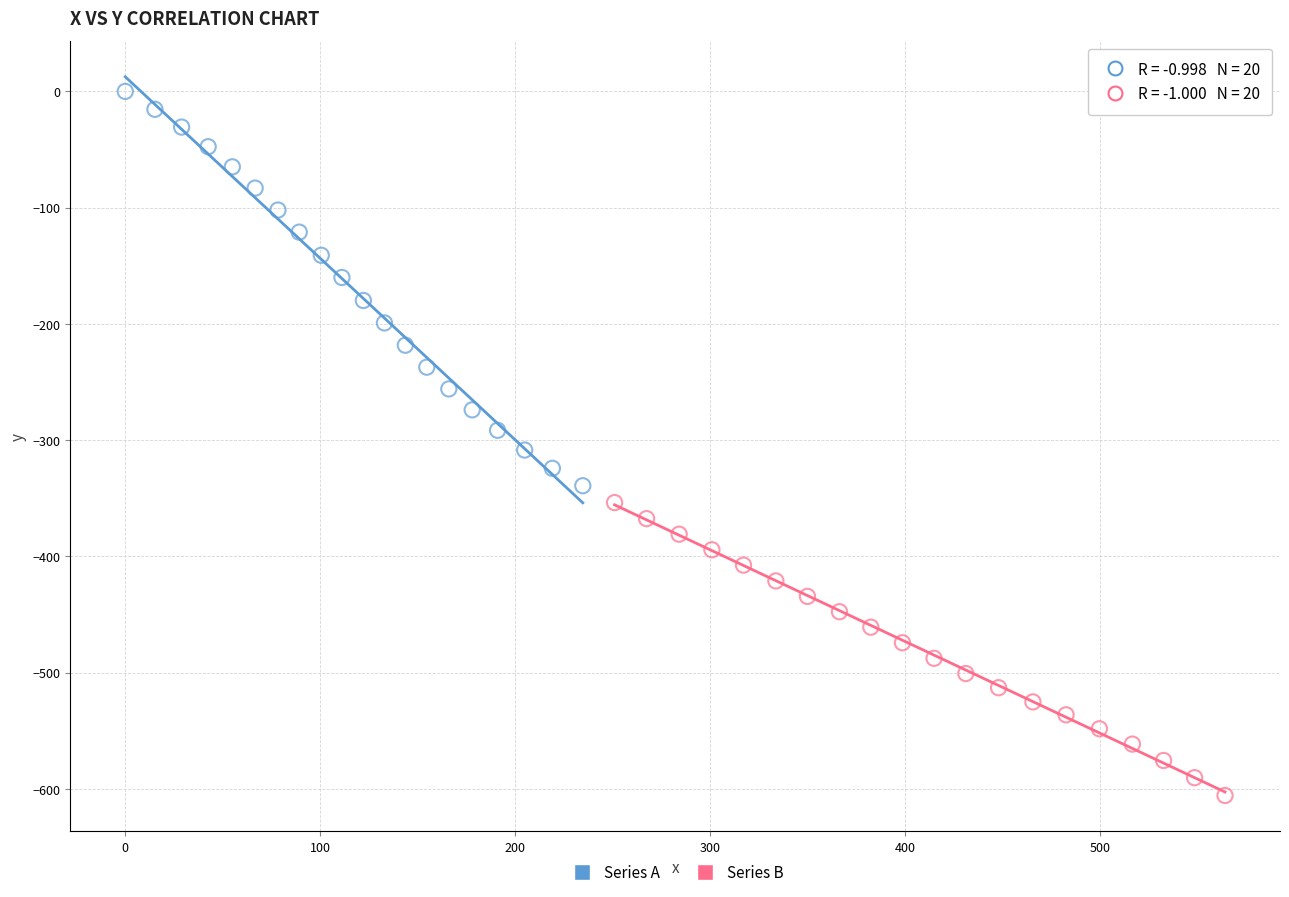

Which series reaches the maximum Y coordinate?

Series A